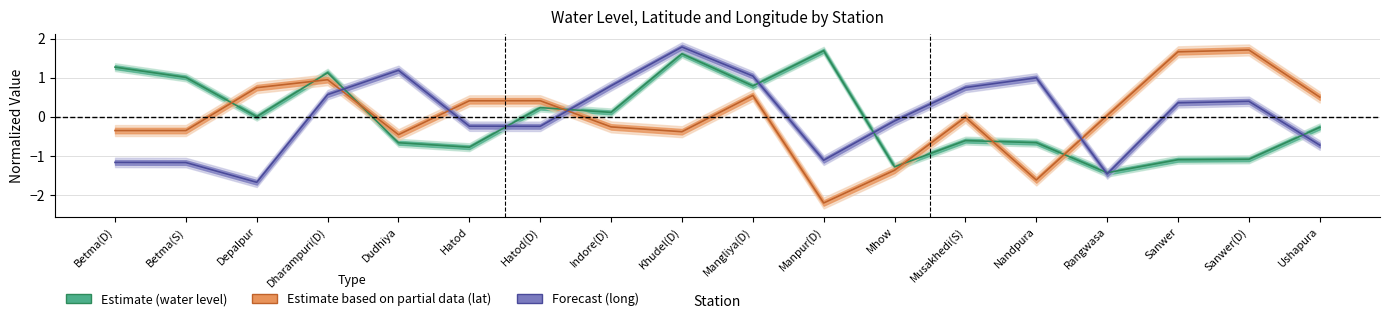

List the labels in order of Estimate based on partial data (lat) value, largest first.

Sanwer(D), Sanwer, Dharampuri(D), Depalpur, Mangliya(D), Ushapura, Hatod(D), Hatod, Rangwasa, Musakhedi(S), Indore(D), Betma(D), Betma(S), Khudel(D), Dudhiya, Mhow, Nandpura, Manpur(D)